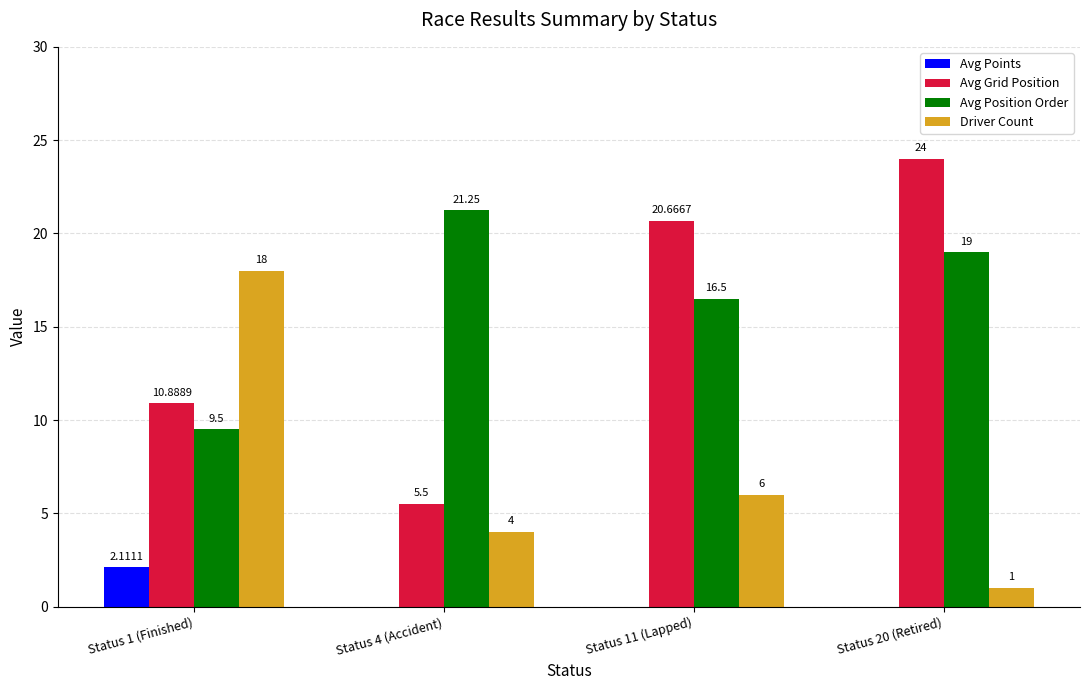

What are all the series names shown in the legend?

Avg Points, Avg Grid Position, Avg Position Order, Driver Count